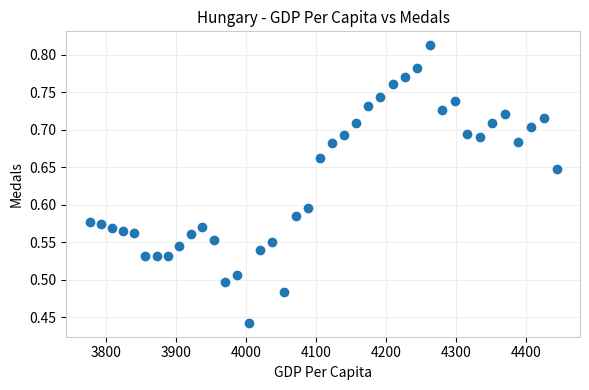

What is the range of X values (max minus min)?

667.4